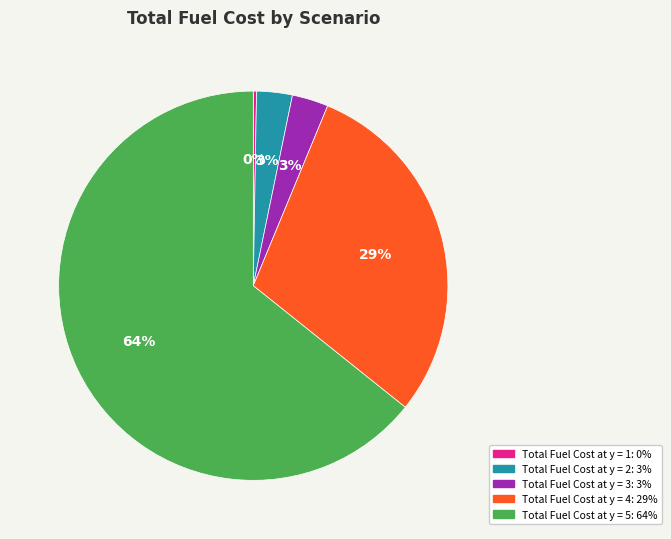

Do Total Fuel Cost at y = 5 and Total Fuel Cost at y = 2 together represent more than half of the pie?

Yes